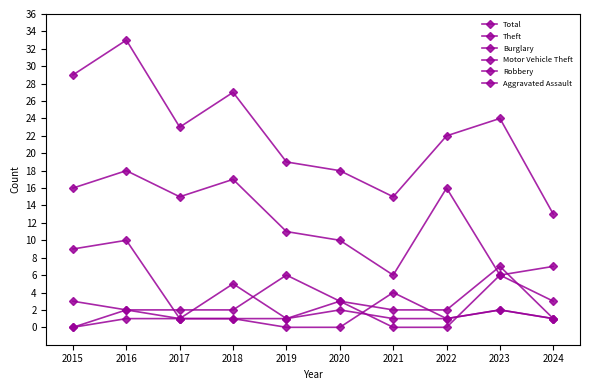

Does the chart have visible grid lines?

No